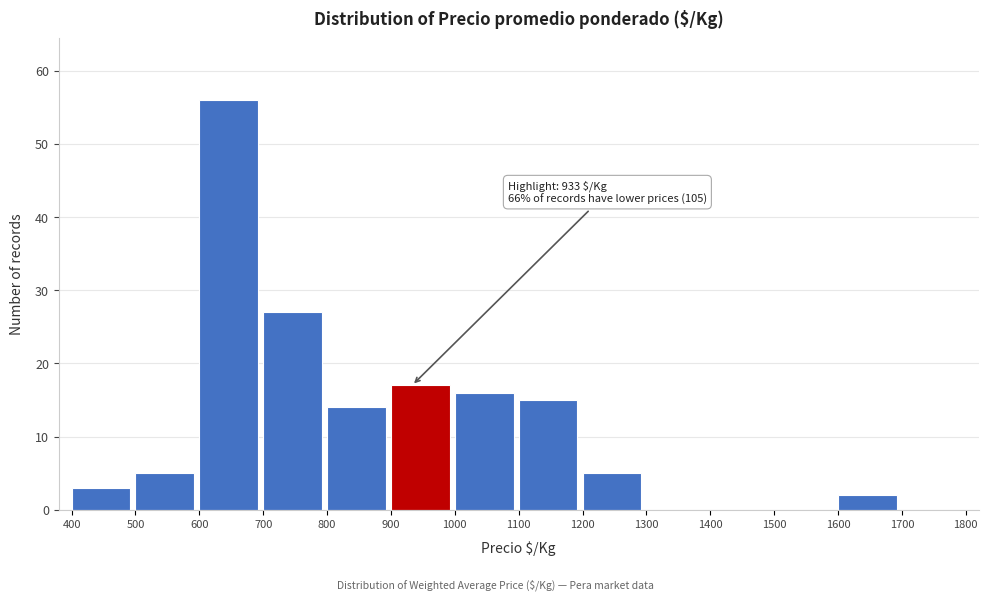

Over which range of the x-axis is the bar tallest?

600 to 700